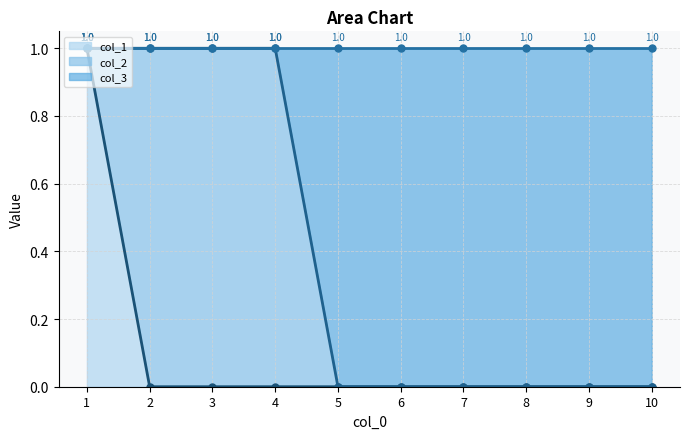

Reading right to left, extract all data points from this chart.

col_1_line: 10=0	9=0	8=0	7=0	6=0	5=0	4=0	3=0	2=0	1=1
col_2_line: 10=0	9=0	8=0	7=0	6=0	5=0	4=1	3=1	2=1	1=1
col_3_line: 10=1	9=1	8=1	7=1	6=1	5=1	4=1	3=1	2=1	1=1